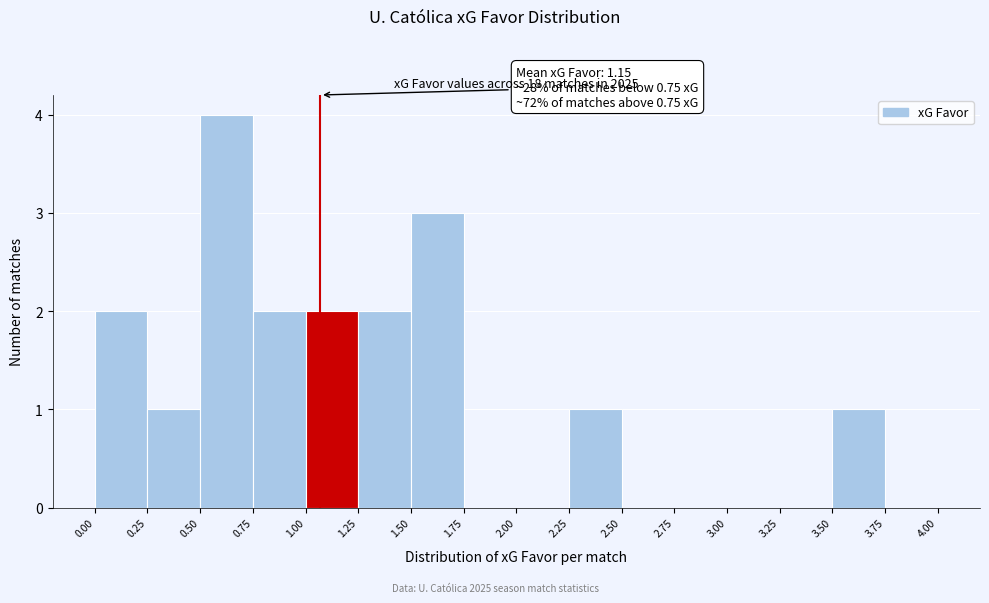

Over which range of the x-axis is the bar tallest?

0.50 to 0.75